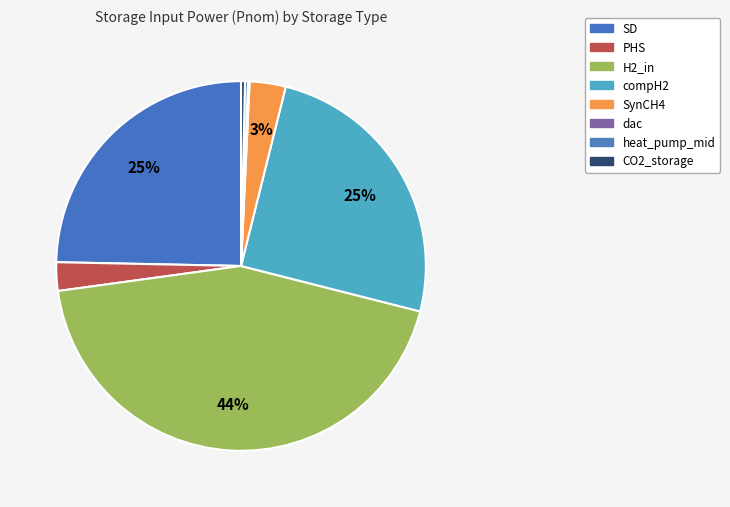

How many segments does this pie chart have?

8